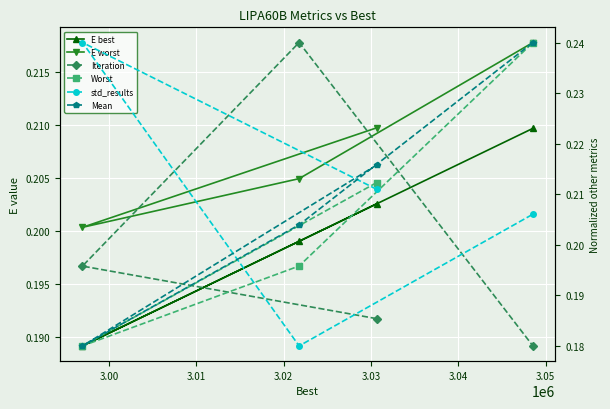

What are all the series names shown in the legend?

E best, E worst, Iteration, Worst, std_results, Mean